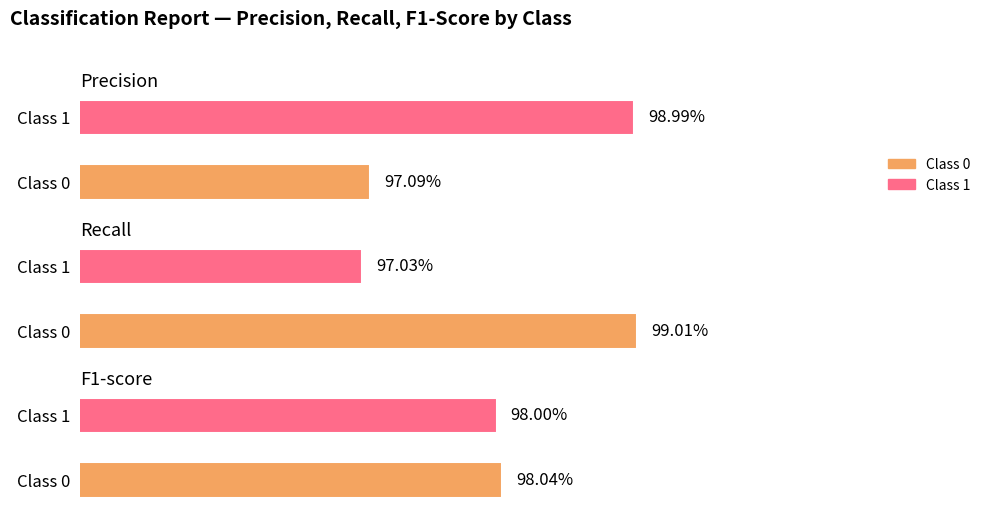

Which series has the largest total across all categories?

precision